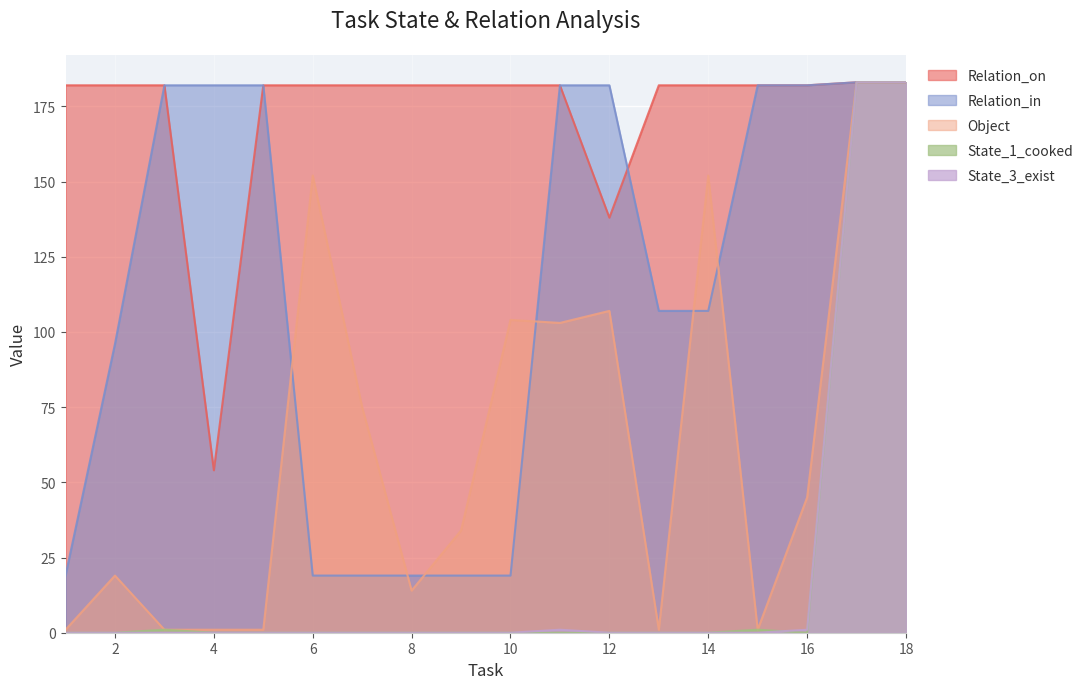

Reading right to left, list all the values displayed in this chart.

Relation_on: 183	183	182	182	182	182	138	182	182	182	182	182	182	182	54	182	182	182
Relation_in: 183	183	182	182	107	107	182	182	19	19	19	19	19	182	182	182	96	19
Object: 183	183	45	1	152	1	107	103	104	34	14	75	152	1	1	1	19	1
State_1_cooked: 183	183	0	1	0	0	0	0	0	0	0	0	0	0	0	1	0	0
State_3_exist: 183	183	1	0	0	0	0	1	0	0	0	0	0	0	0	0	0	0